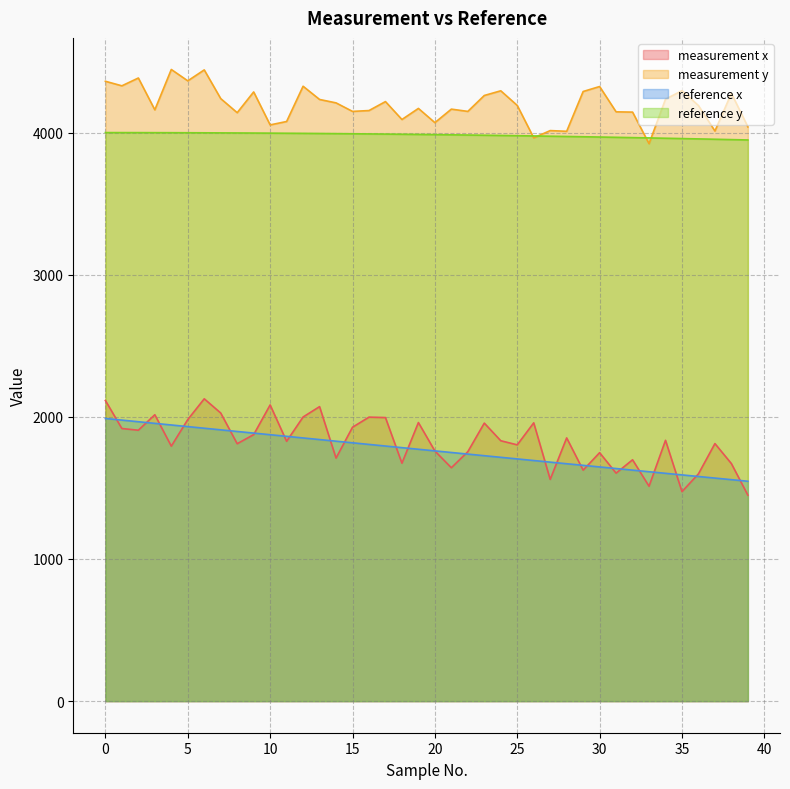

Does the chart have visible grid lines?

Yes